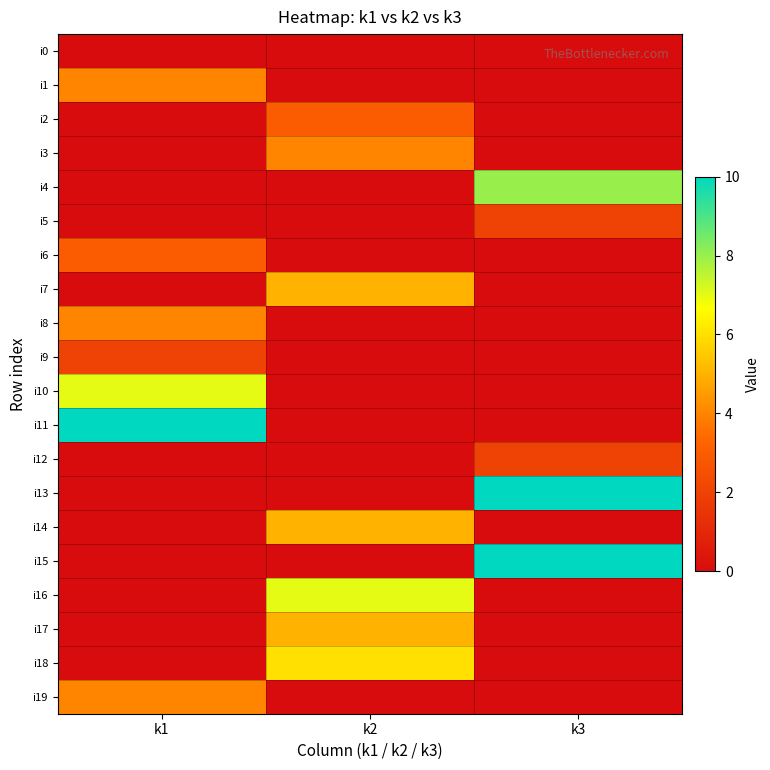

Rank the series at k2 from highest to lowest value.

i16, i18, i7, i14, i17, i3, i2, i0, i1, i4, i5, i6, i8, i9, i10, i11, i12, i13, i15, i19